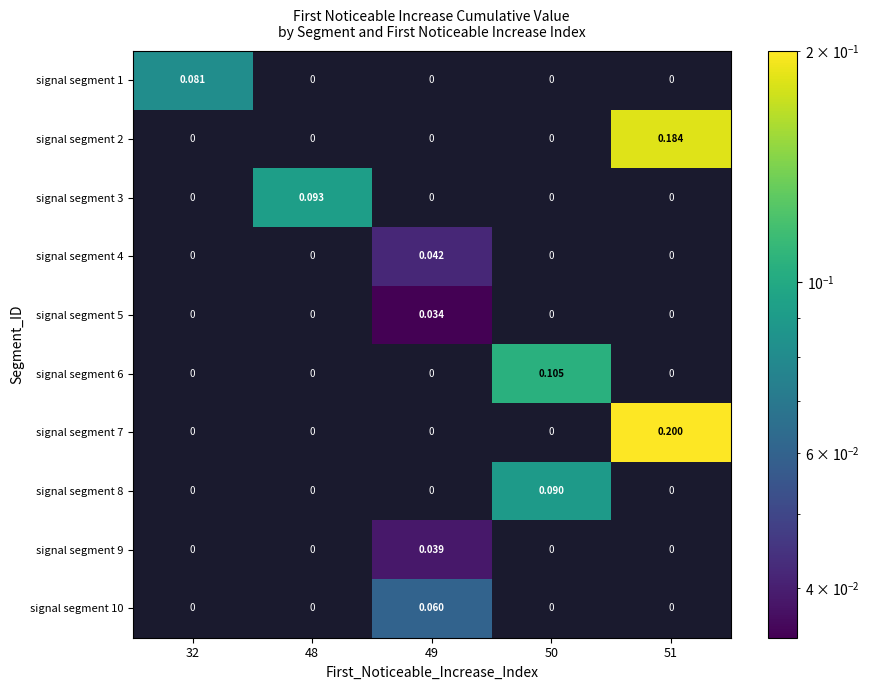

Count the number of data series in this chart.

10